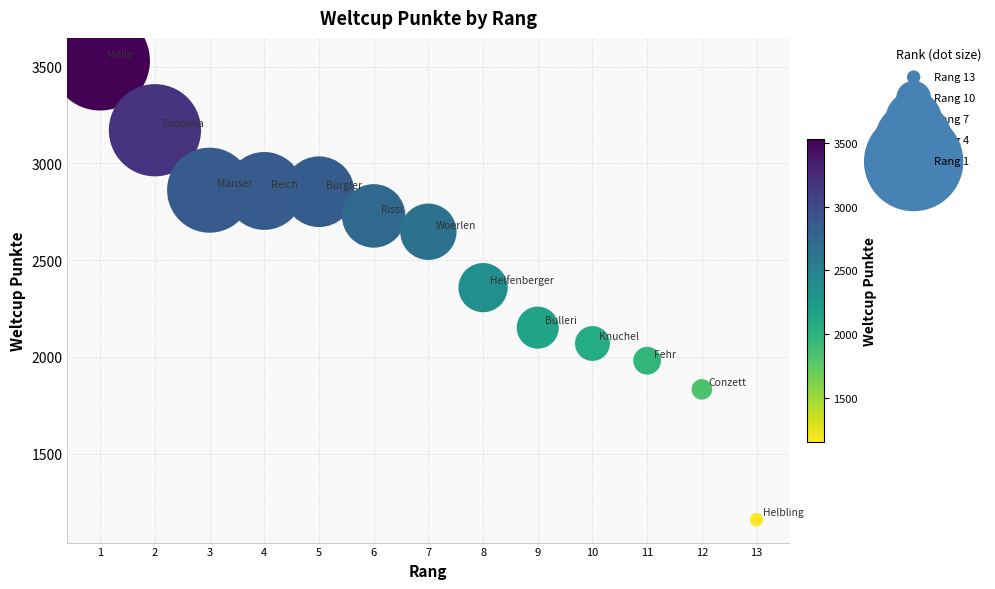

What is the range of X values (max minus min)?

12